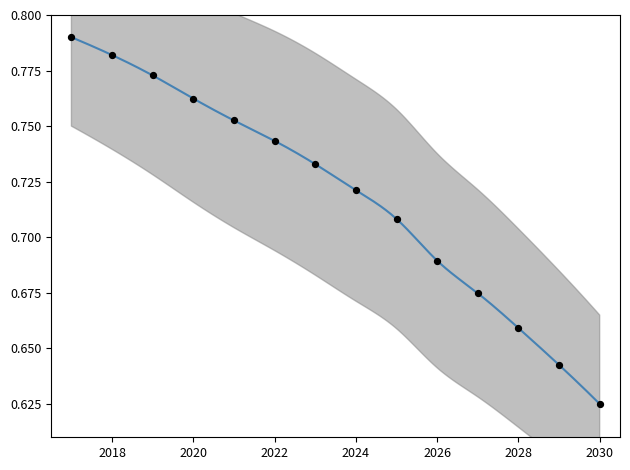

Between 2025 and 2021, which is larger?

2021